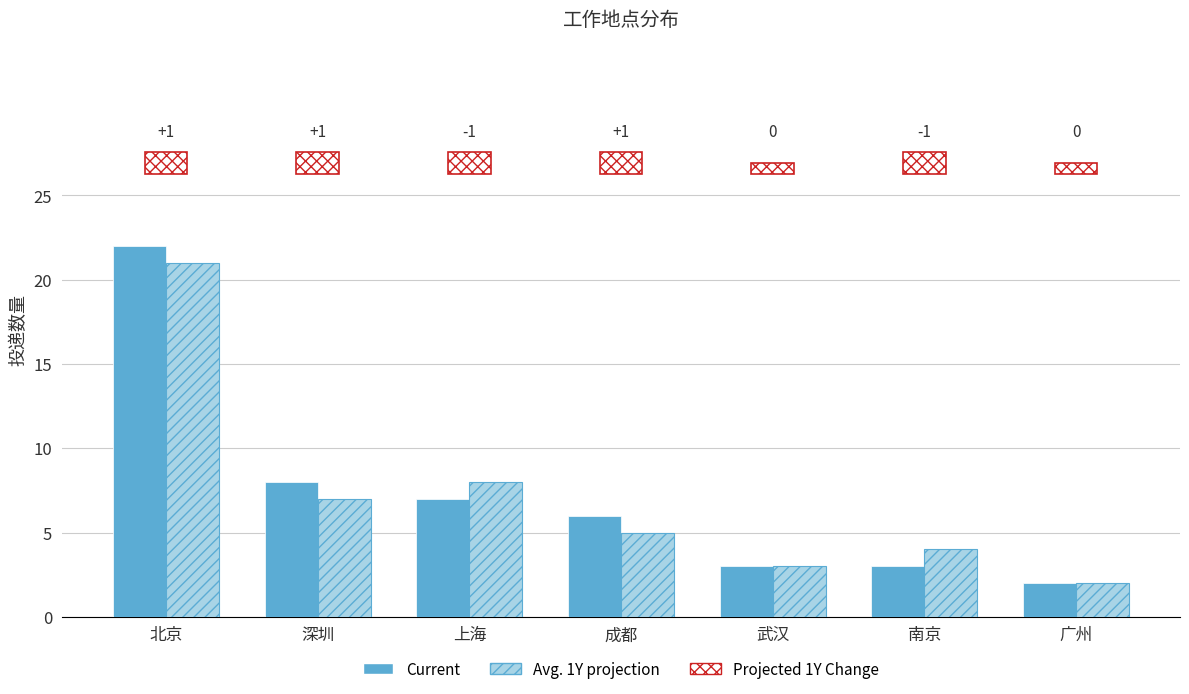

What is the highest value of the Current series?

22